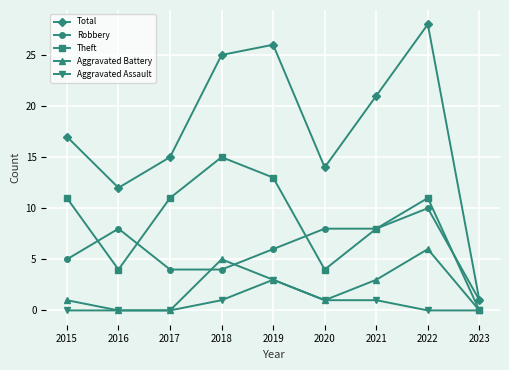

Reading right to left, transcribe all the data shown in this chart.

Total: 2023=1	2022=28	2021=21	2020=14	2019=26	2018=25	2017=15	2016=12	2015=17
Robbery: 2023=1	2022=10	2021=8	2020=8	2019=6	2018=4	2017=4	2016=8	2015=5
Theft: 2023=0	2022=11	2021=8	2020=4	2019=13	2018=15	2017=11	2016=4	2015=11
Aggravated Battery: 2023=0	2022=6	2021=3	2020=1	2019=3	2018=5	2017=0	2016=0	2015=1
Aggravated Assault: 2023=0	2022=0	2021=1	2020=1	2019=3	2018=1	2017=0	2016=0	2015=0